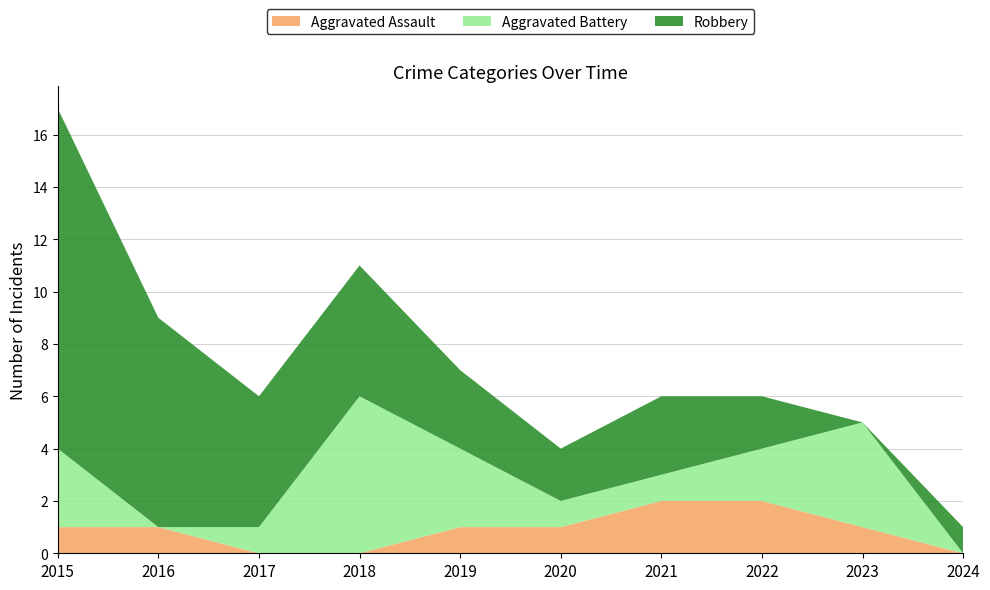

Reading left to right, what are all the values shown in this chart?

Aggravated Assault: 1	1	0	0	1	1	2	2	1	0
Aggravated Battery: 3	0	1	6	3	1	1	2	4	0
Robbery: 13	8	5	5	3	2	3	2	0	1